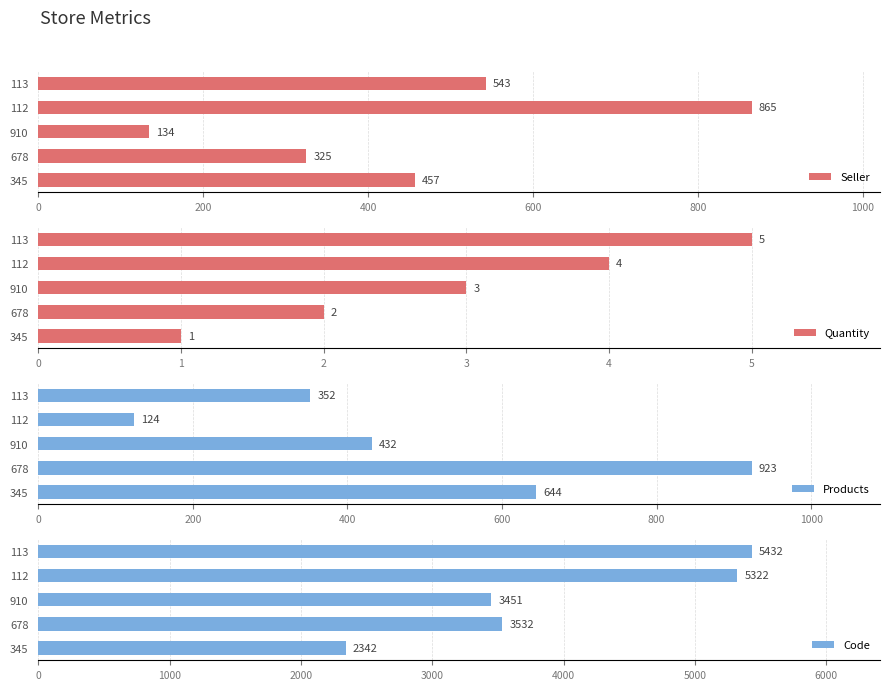

What is the difference between the Code values at 910 and 678?

81